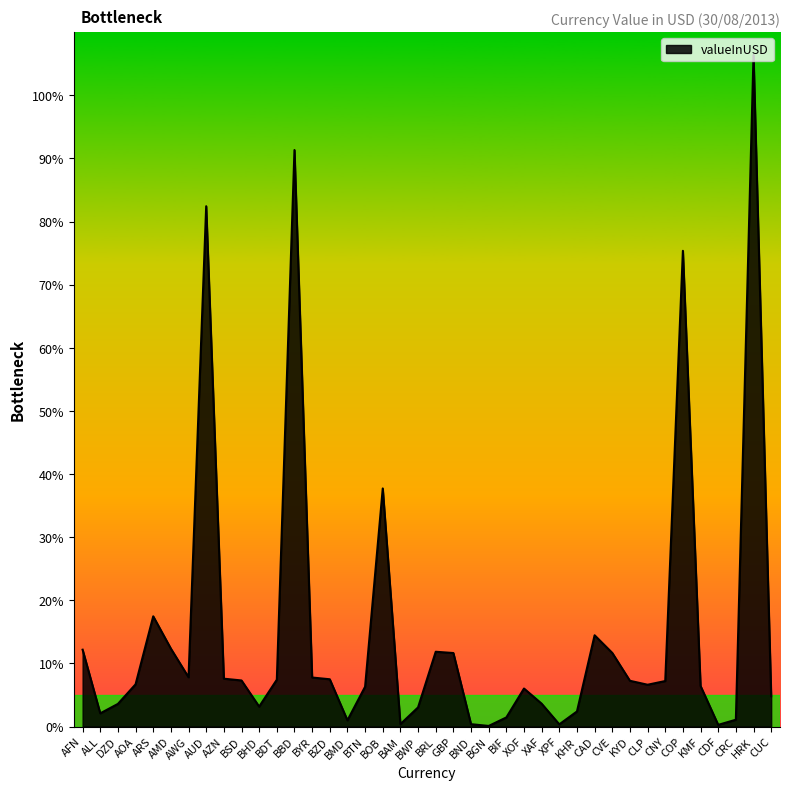

The value at CDF is 0.3. True or false?

True